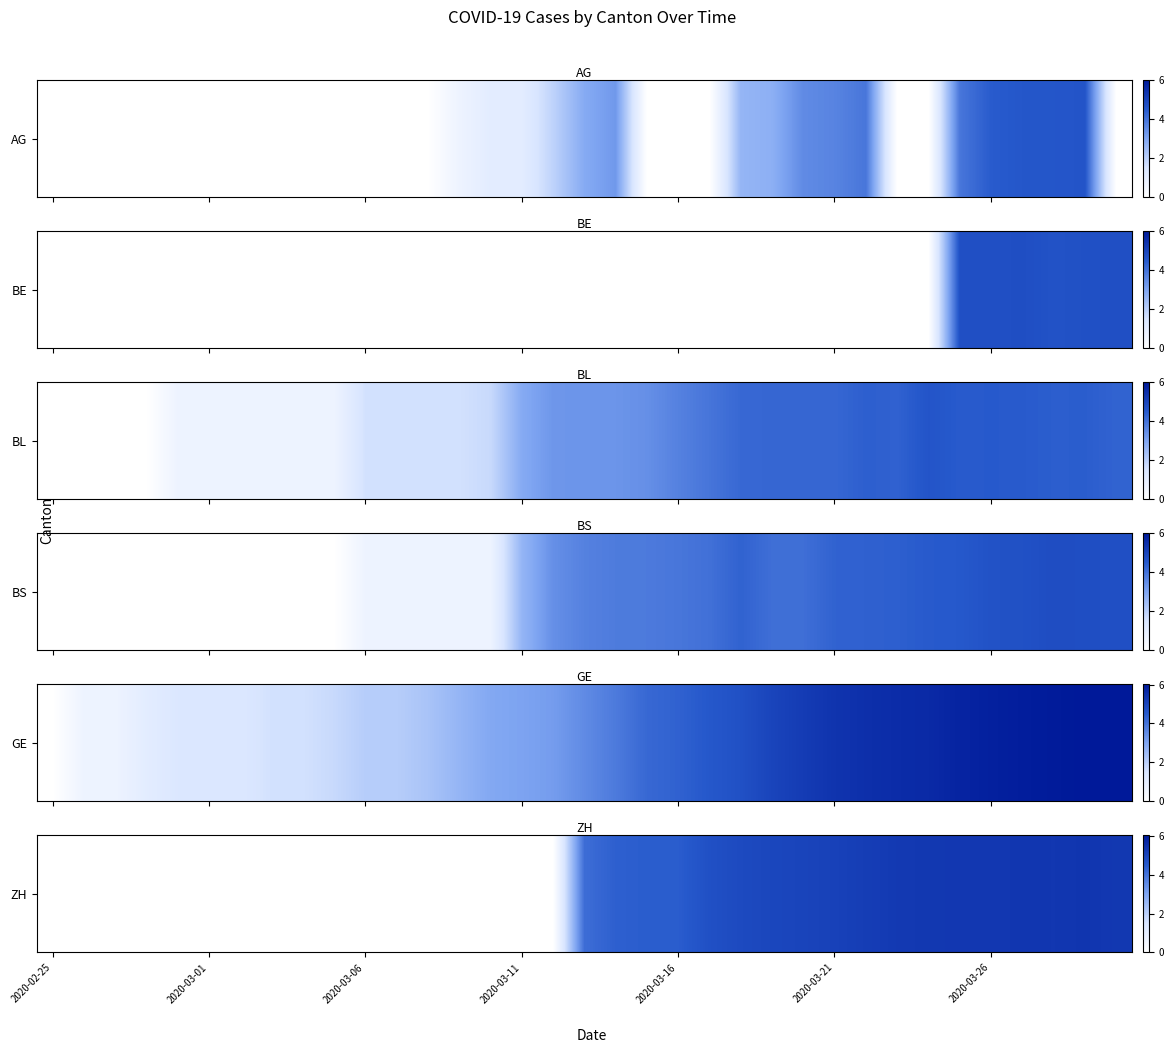

How many data points are less than 4?

17